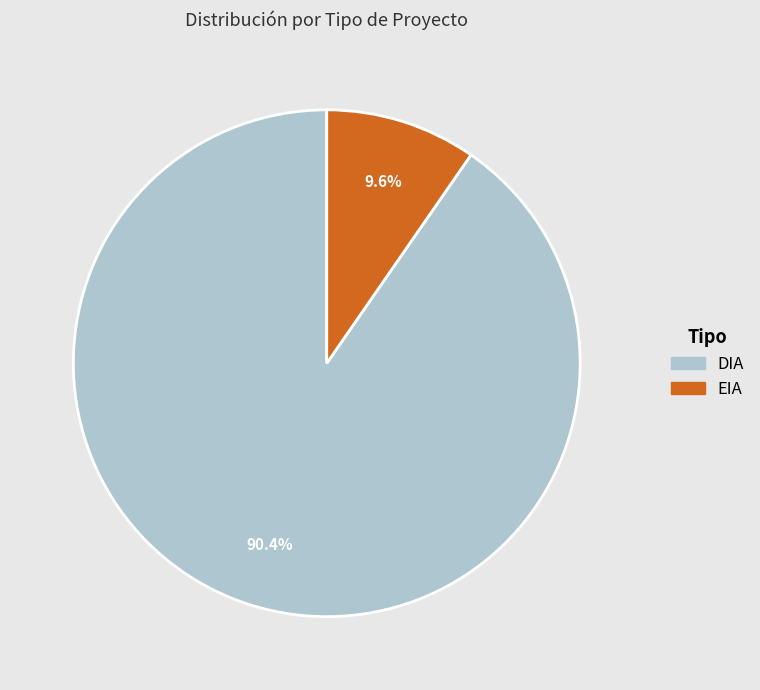

Count the number of slices in the pie.

2